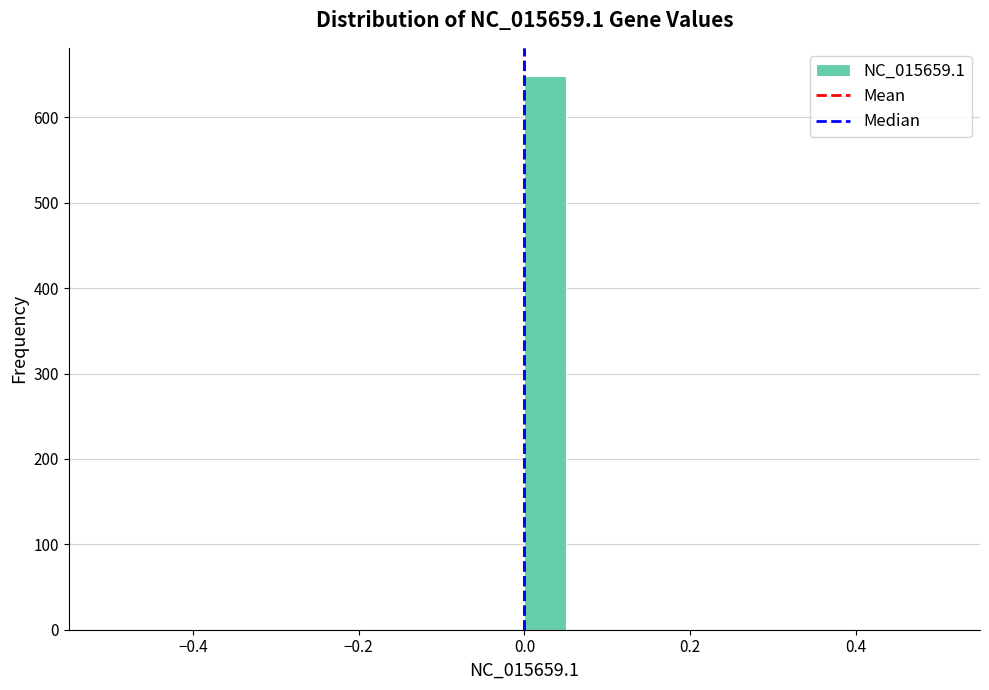

Read against the x-axis, roughly where is the centre of the tallest bar?

0.02